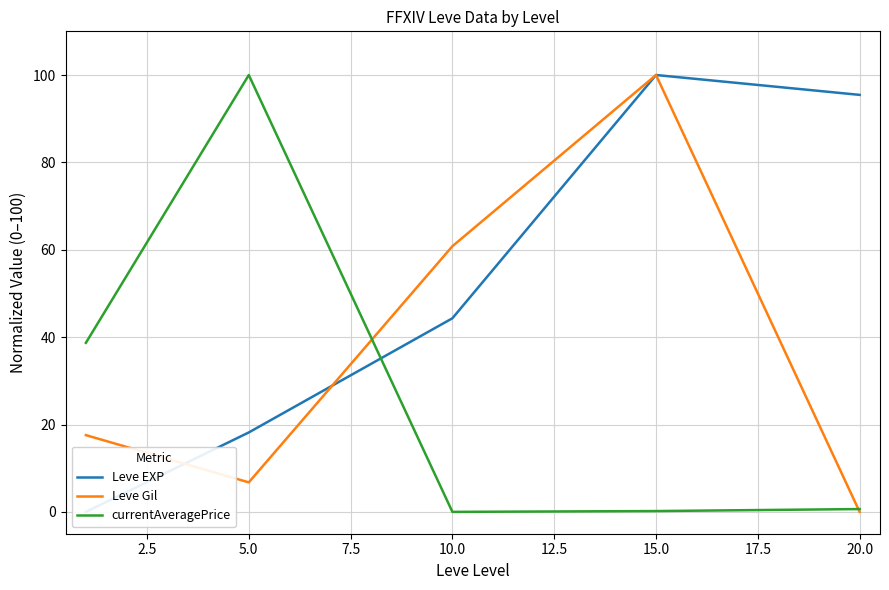

Is the value of currentAveragePrice at 20.0 greater than the value of Leve Gil at 5.0?

No